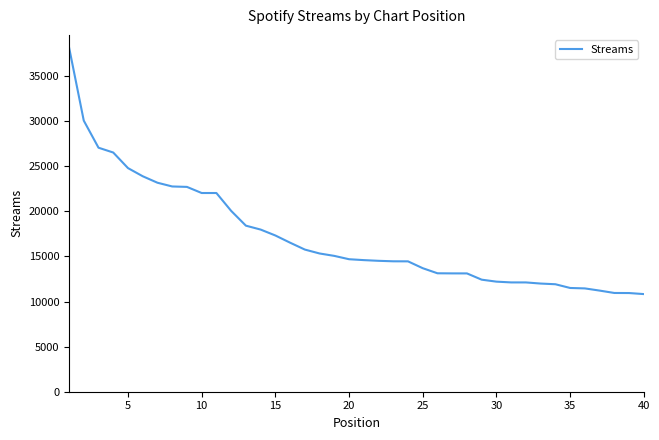

What is the greatest value displayed?

38202